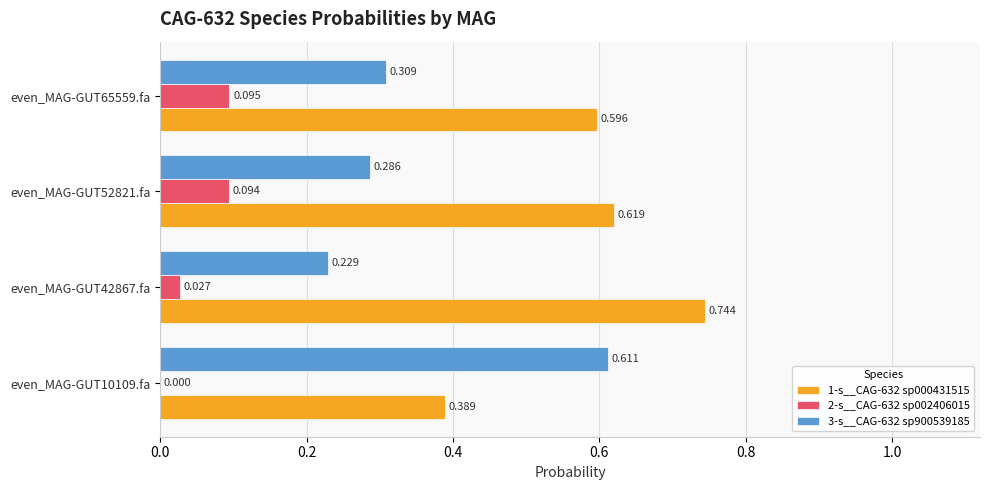

Is the value of 3-s__CAG-632 sp900539185 at even_MAG-GUT52821.fa greater than the value of 1-s__CAG-632 sp000431515 at even_MAG-GUT65559.fa?

No